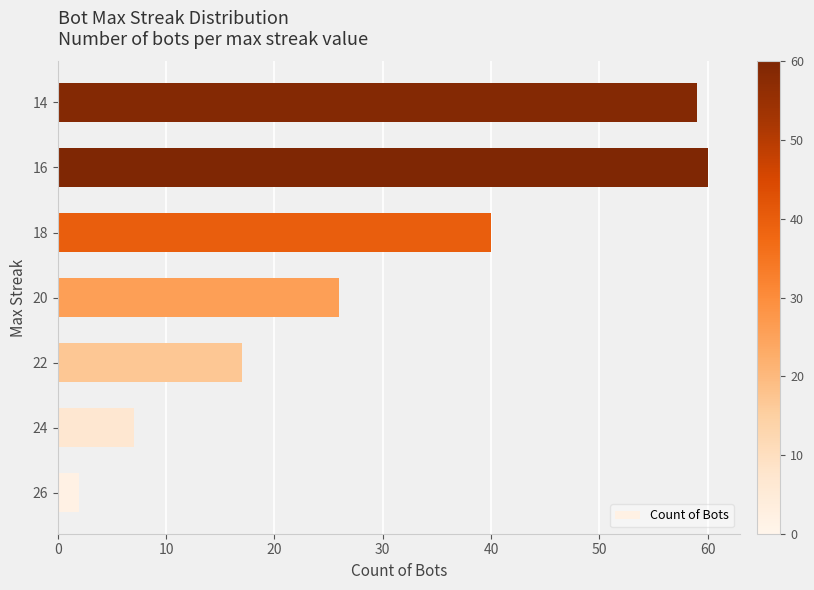

List the labels in order of value, smallest first.

26, 24, 22, 20, 18, 14, 16